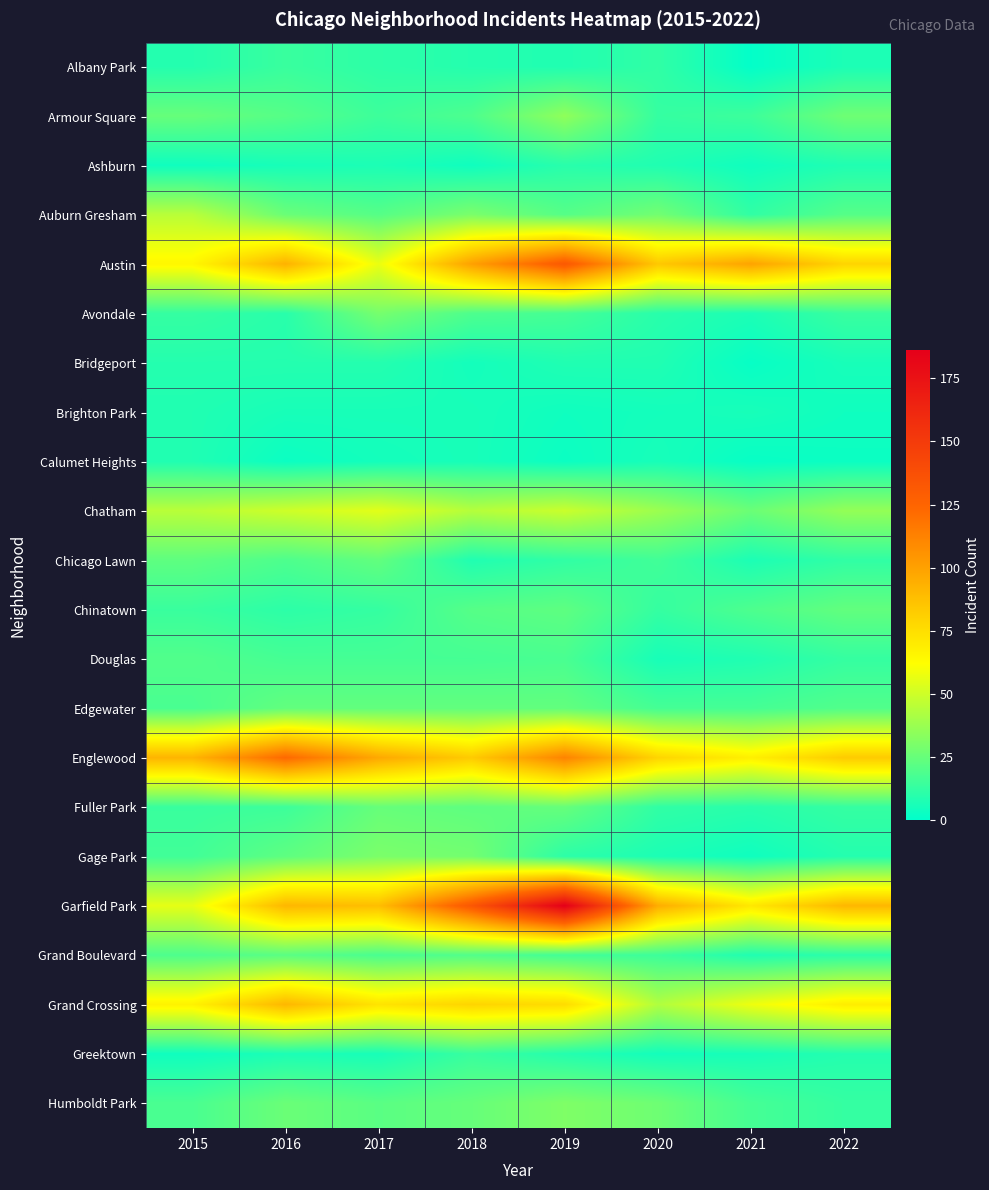

At how many categories does at least one series exceed 109?

3